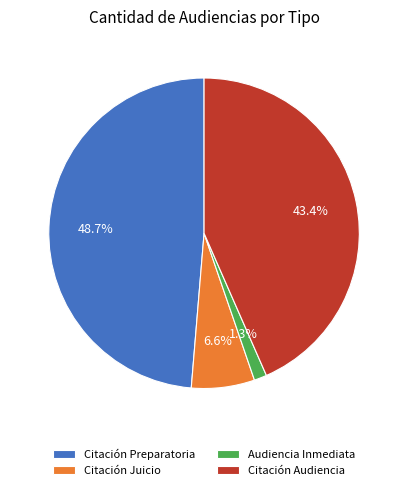

What percentage is the Audiencia Inmediata slice, to the nearest percent?

1%